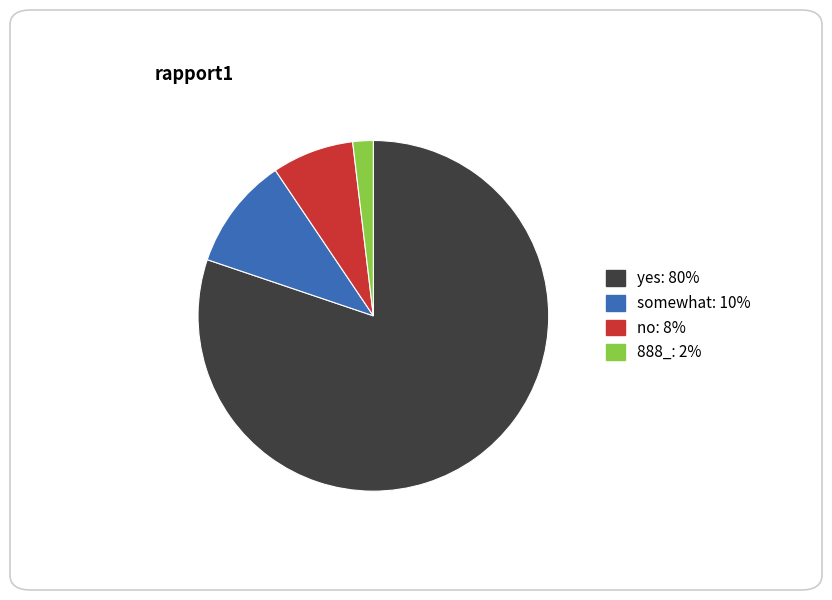

Rank the categories by value from lowest to highest.

888_, no, somewhat, yes